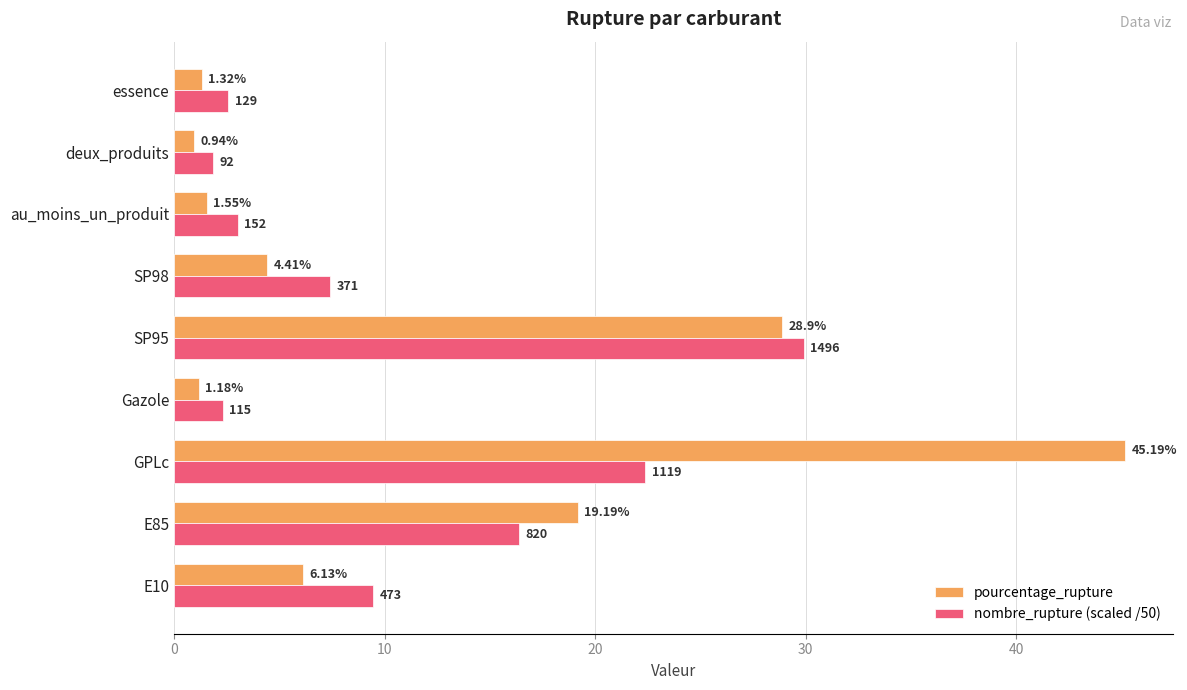

Which series has the widest spread of values?

pourcentage_rupture